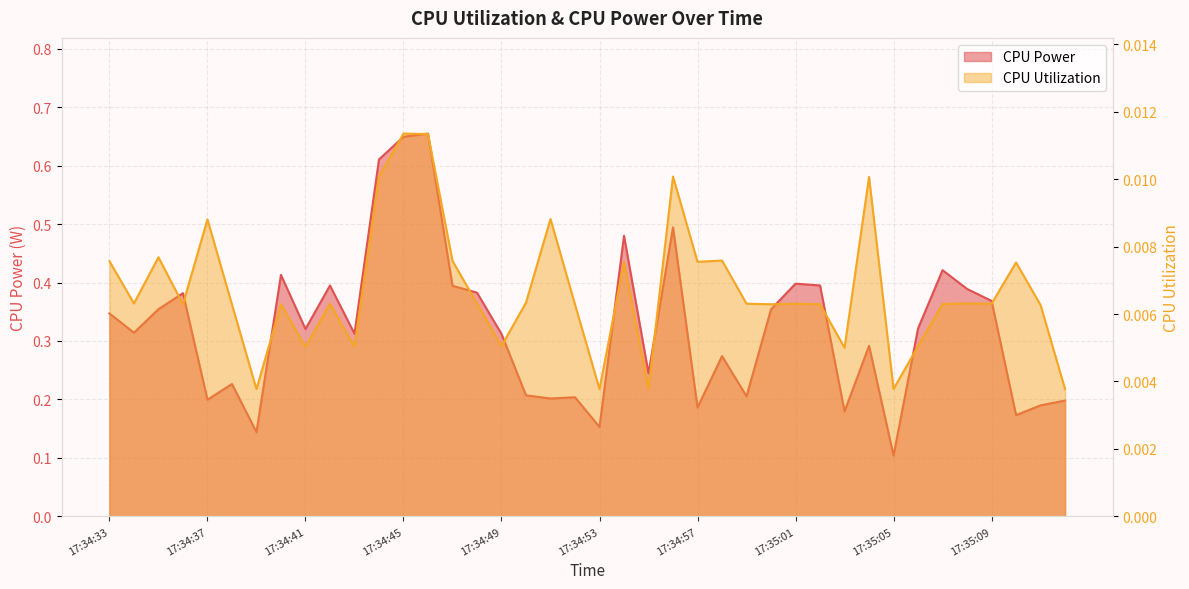

Reading left to right, transcribe all the data shown in this chart.

CPU Power: 17:34:33=0.3	17:34:34=0.3	17:34:35=0.4	17:34:36=0.4	17:34:37=0.2	17:34:38=0.2	17:34:39=0.1	17:34:40=0.4	17:34:41=0.3	17:34:42=0.4	17:34:43=0.3	17:34:44=0.6	17:34:45=0.6	17:34:46=0.7	17:34:47=0.4	17:34:48=0.4	17:34:49=0.3	17:34:50=0.2	17:34:51=0.2	17:34:52=0.2	17:34:53=0.2	17:34:54=0.5	17:34:55=0.2	17:34:56=0.5	17:34:57=0.2	17:34:58=0.3	17:34:59=0.2	17:35:00=0.4	17:35:01=0.4	17:35:02=0.4	17:35:03=0.2	17:35:04=0.3	17:35:05=0.1	17:35:06=0.3	17:35:07=0.4	17:35:08=0.4	17:35:09=0.4	17:35:10=0.2	17:35:11=0.2	17:35:12=0.2
CPU Utilization: 17:34:33=0.0	17:34:34=0.0	17:34:35=0.0	17:34:36=0.0	17:34:37=0.0	17:34:38=0.0	17:34:39=0.0	17:34:40=0.0	17:34:41=0.0	17:34:42=0.0	17:34:43=0.0	17:34:44=0.0	17:34:45=0.0	17:34:46=0.0	17:34:47=0.0	17:34:48=0.0	17:34:49=0.0	17:34:50=0.0	17:34:51=0.0	17:34:52=0.0	17:34:53=0.0	17:34:54=0.0	17:34:55=0.0	17:34:56=0.0	17:34:57=0.0	17:34:58=0.0	17:34:59=0.0	17:35:00=0.0	17:35:01=0.0	17:35:02=0.0	17:35:03=0.0	17:35:04=0.0	17:35:05=0.0	17:35:06=0.0	17:35:07=0.0	17:35:08=0.0	17:35:09=0.0	17:35:10=0.0	17:35:11=0.0	17:35:12=0.0